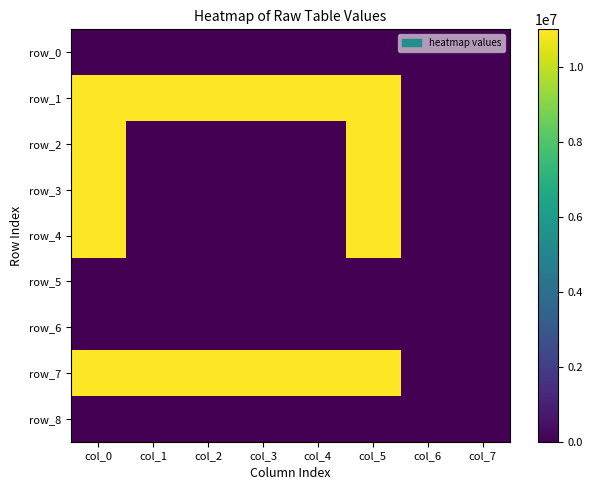

At which category is the sum across all series the highest?

col_0